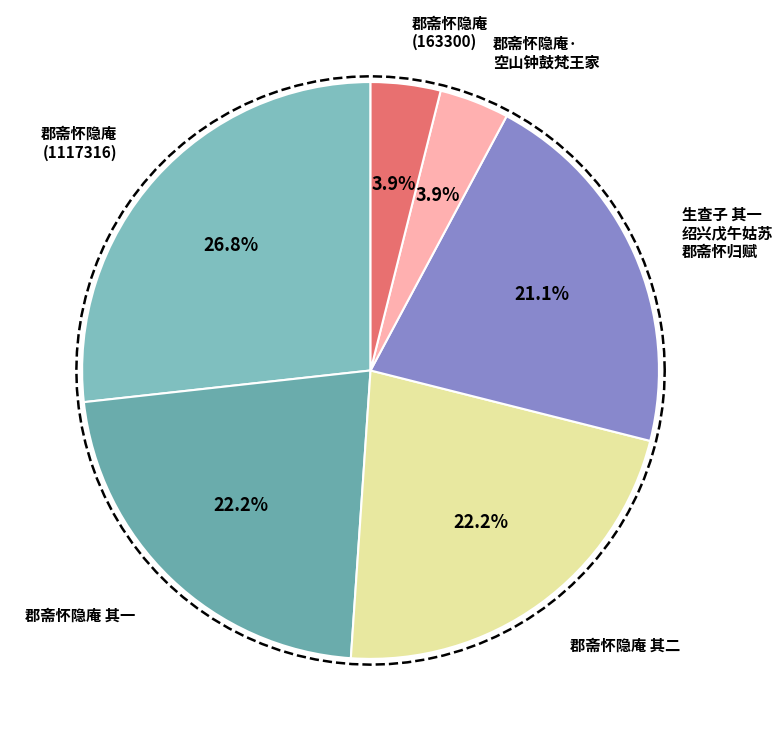

Is it true that 郡斋怀隐庵 其一 is 22% of the pie?

True